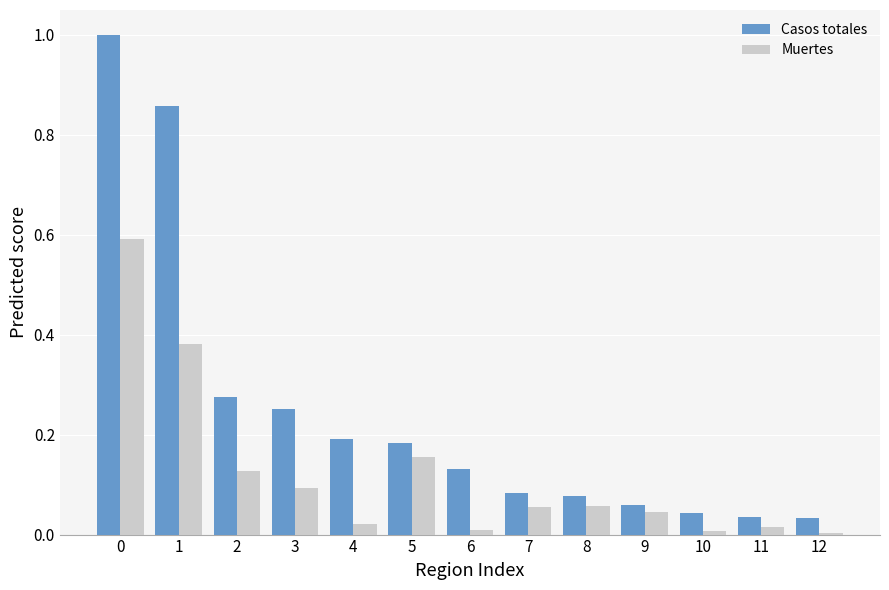

Are the bars grouped side by side (vs. stacked)?

Yes